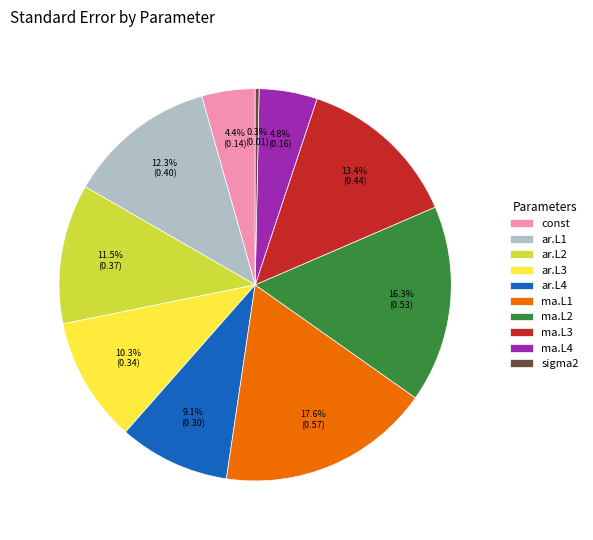

To the nearest percent, what is the average slice percentage?

10%